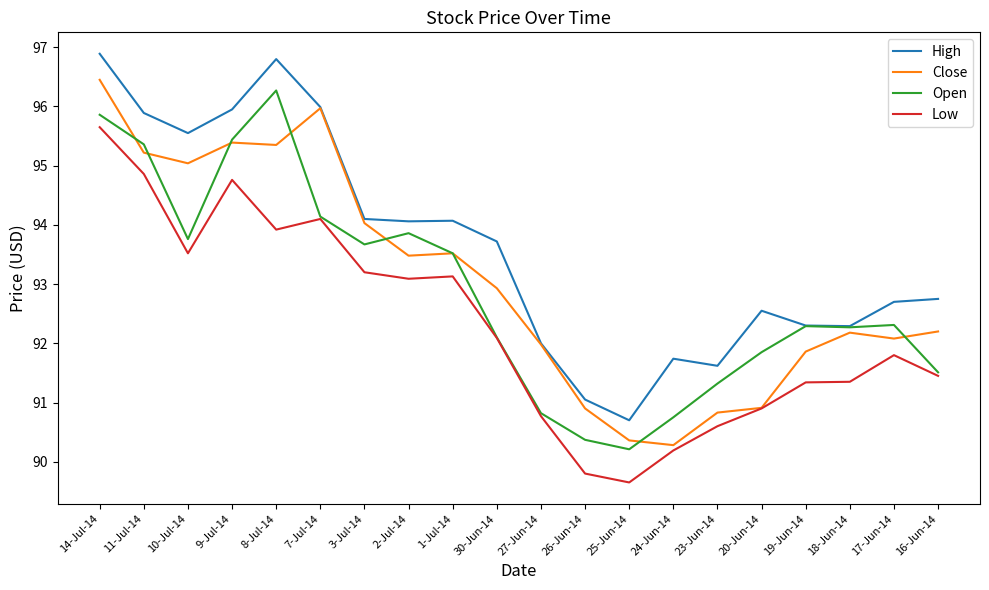

True or false: Low and High intersect in this chart.

False